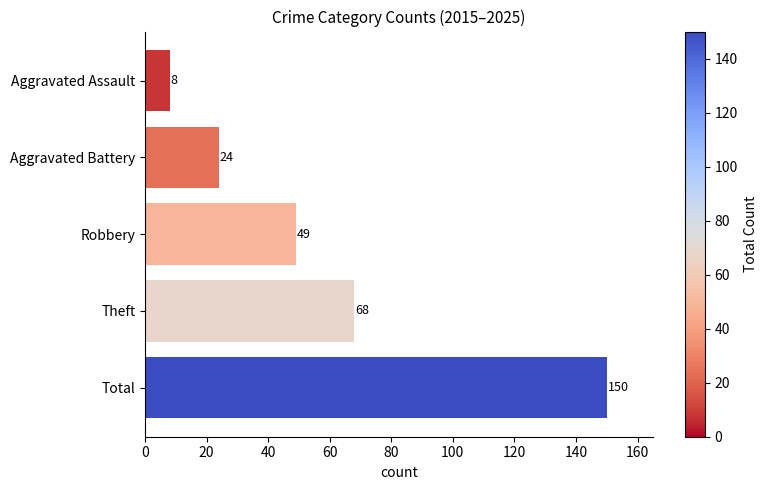

What is the label of the 2nd bar from the top?

Aggravated Battery